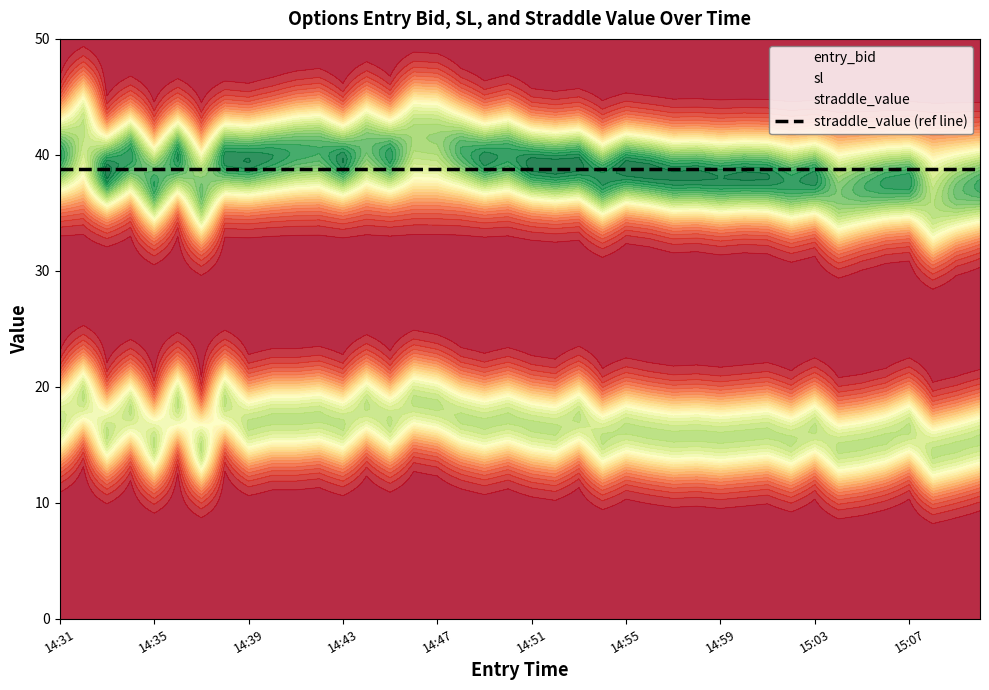

At how many categories does at least one series exceed 21?

40